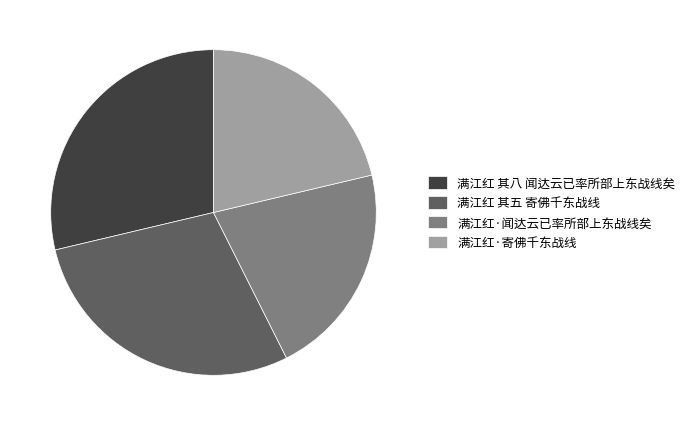

The 满江红·寄佛千东战线 slice represents 12% of the pie. True or false?

False